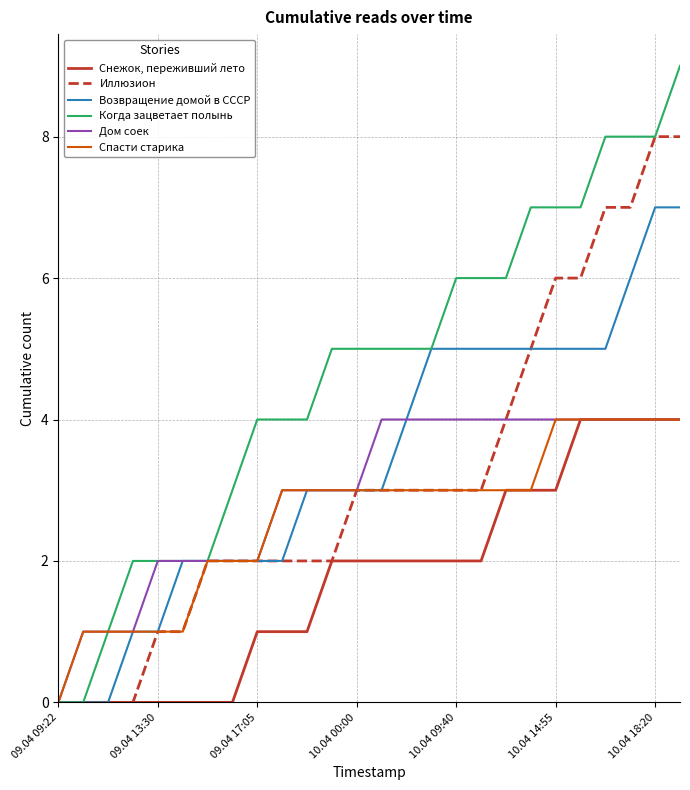

Which series has the largest range (max minus min)?

Когда зацветает полынь